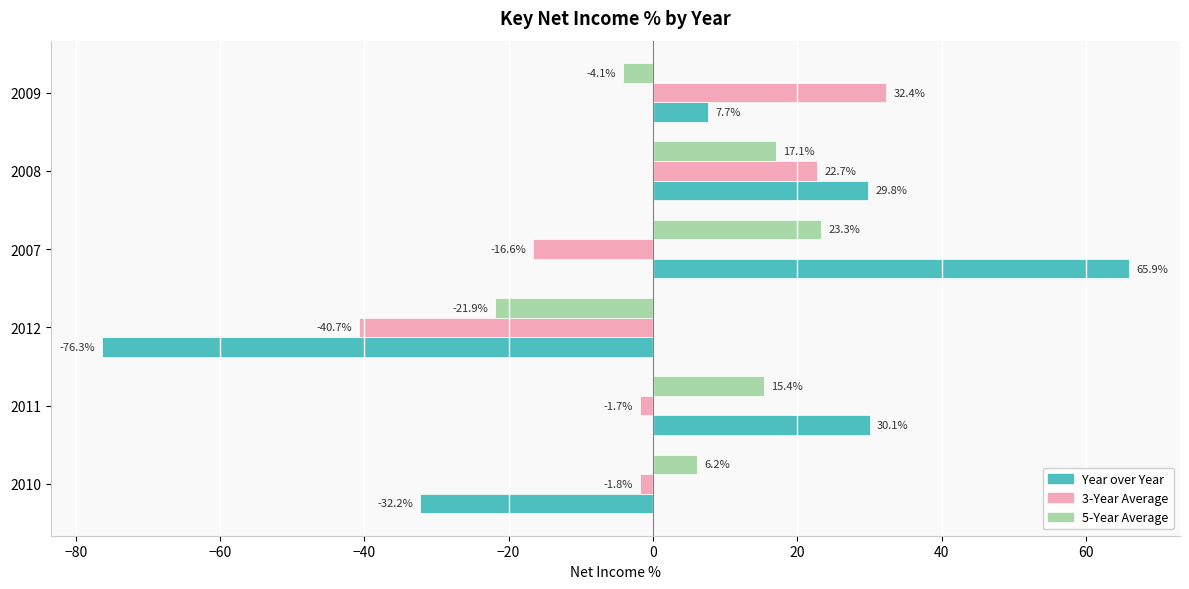

What is the difference between the 5-Year Average values at 2008 and 2007?

6.2